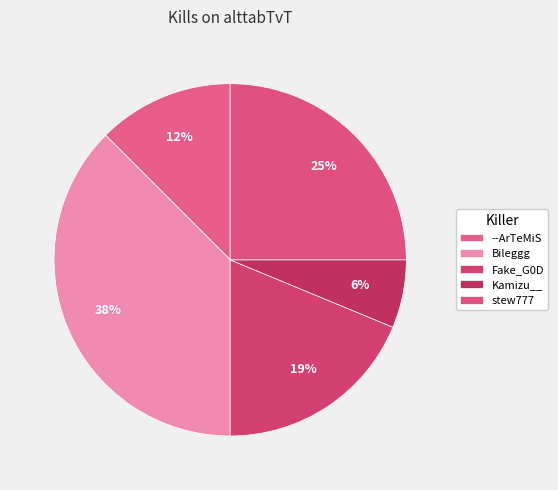

Is there any slice that represents more than half of the pie?

No